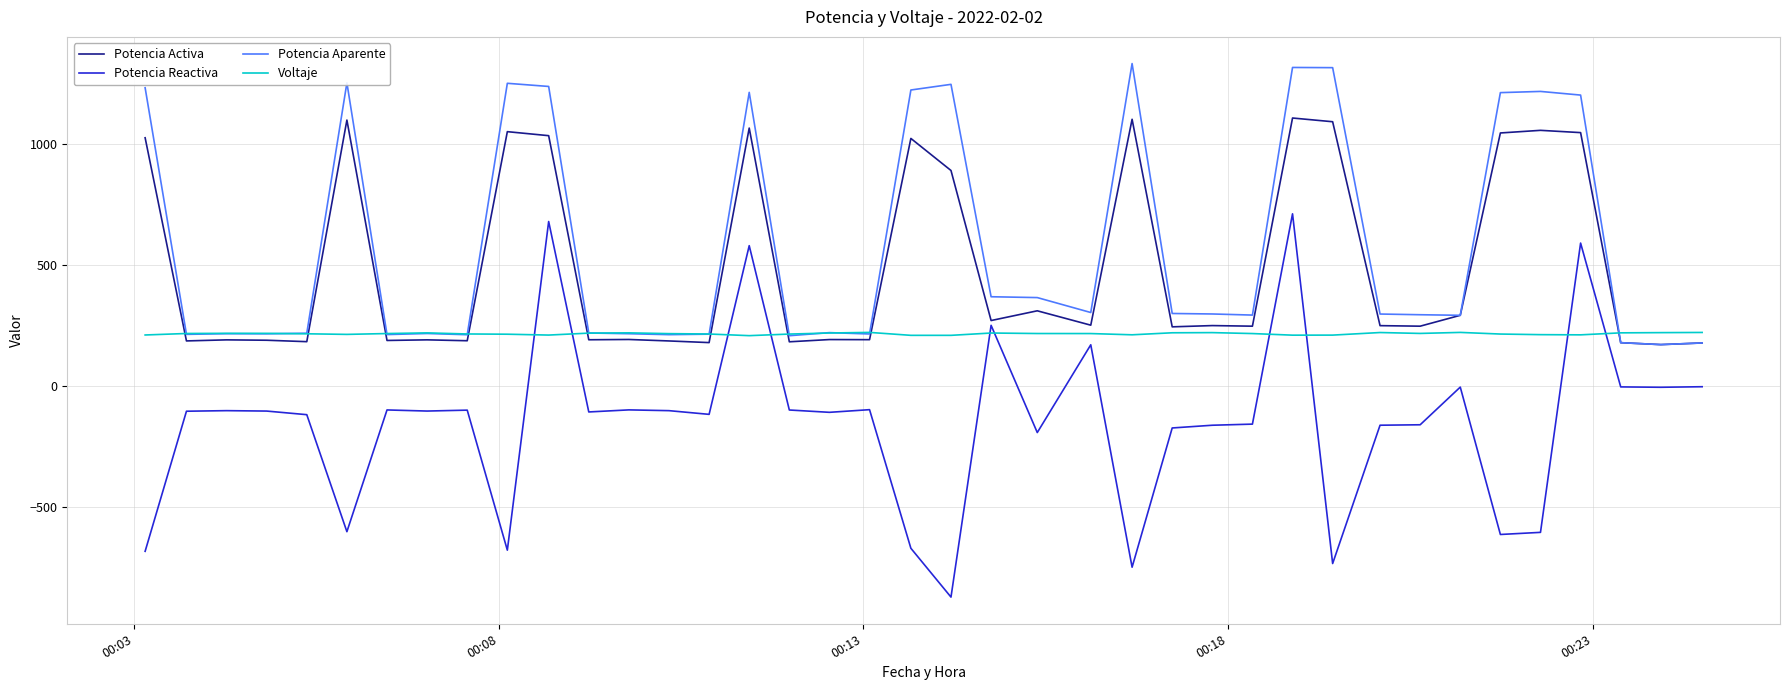

What is the highest value of the Potencia Aparente series?

1334.5